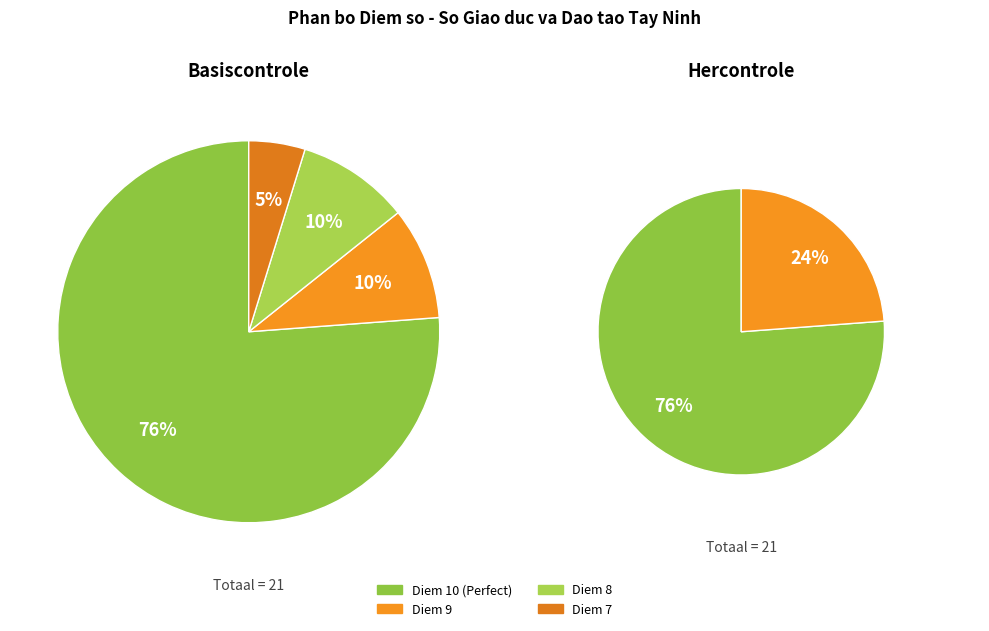

To the nearest percent, what is the difference between the largest and smallest slice percentages?

71%